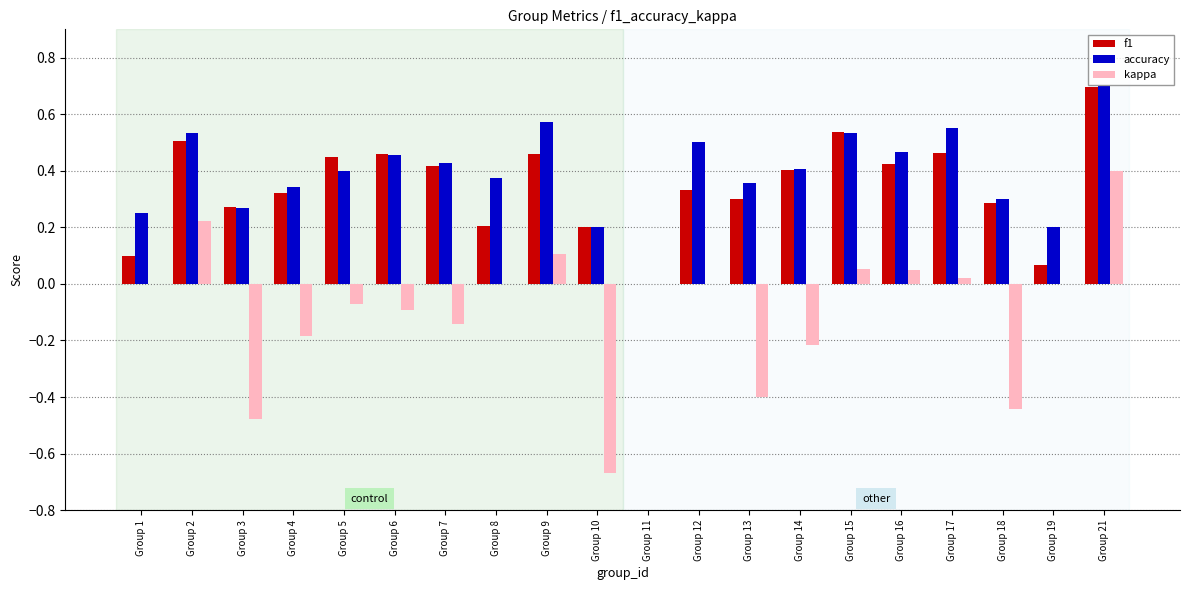

Which series has the largest range (max minus min)?

kappa